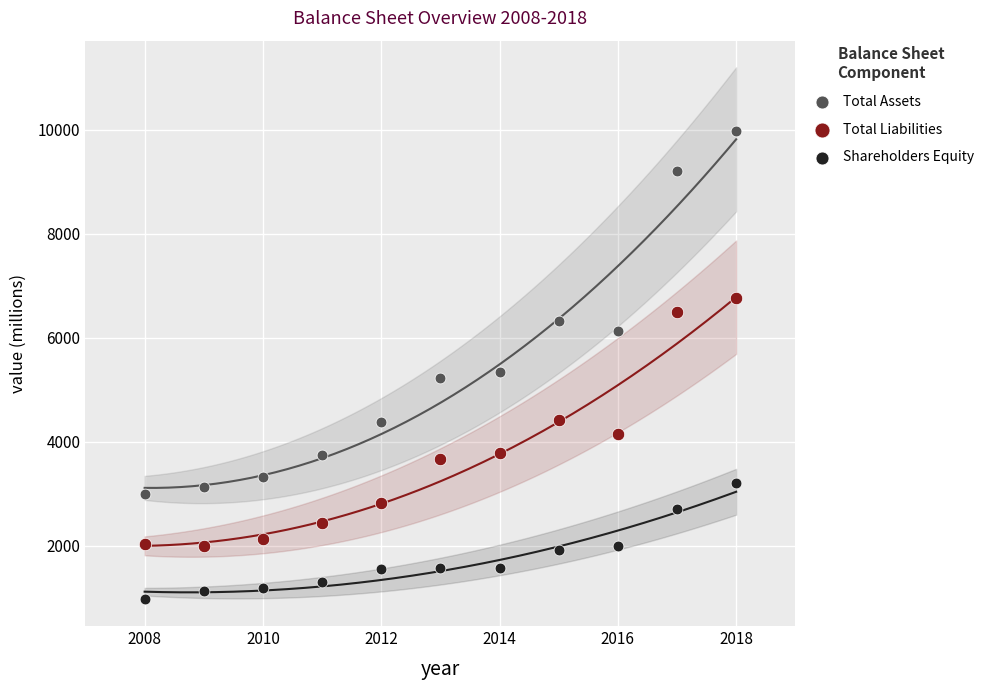

Across all data points, what is the range of Y values (max minus min)?

9008